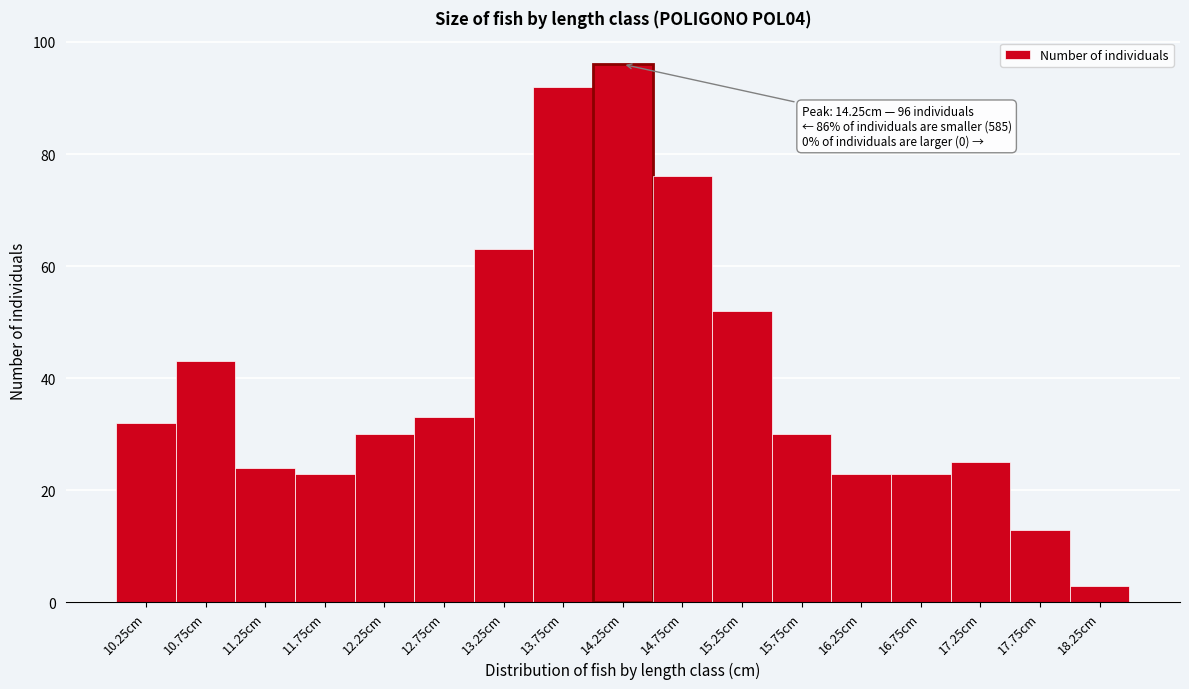

Which range on the x-axis has the tallest bar?

14.0 to 14.5